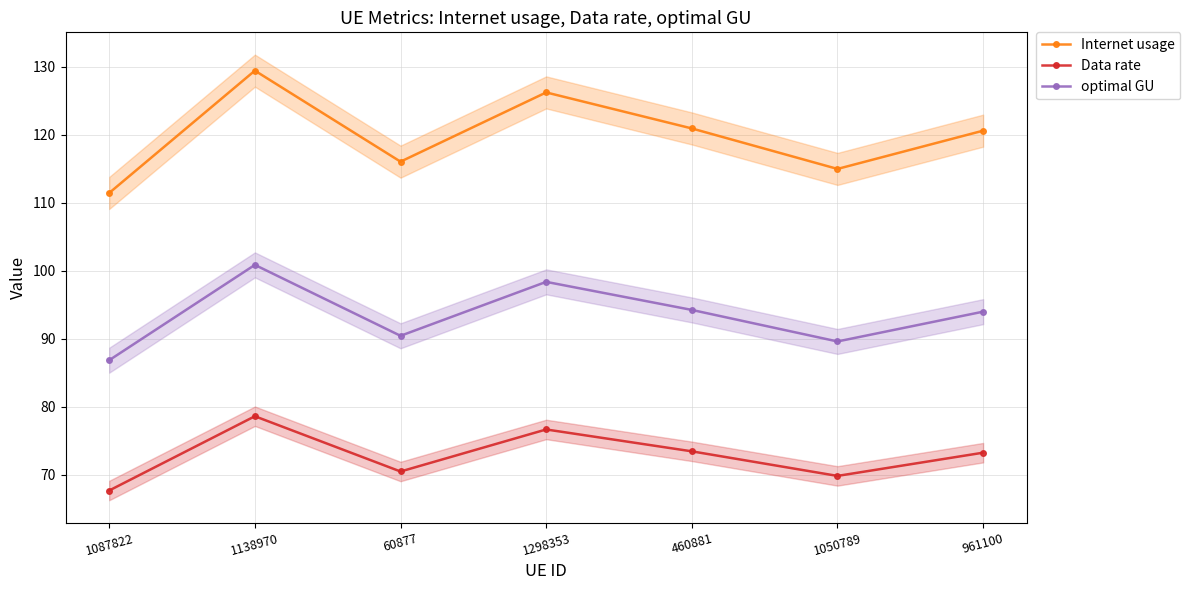

What is the value of the Internet usage point at the 3rd from the left?

116.1